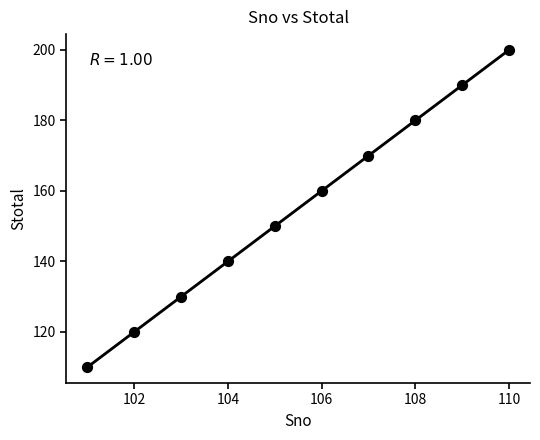

What is the average Y value?

155